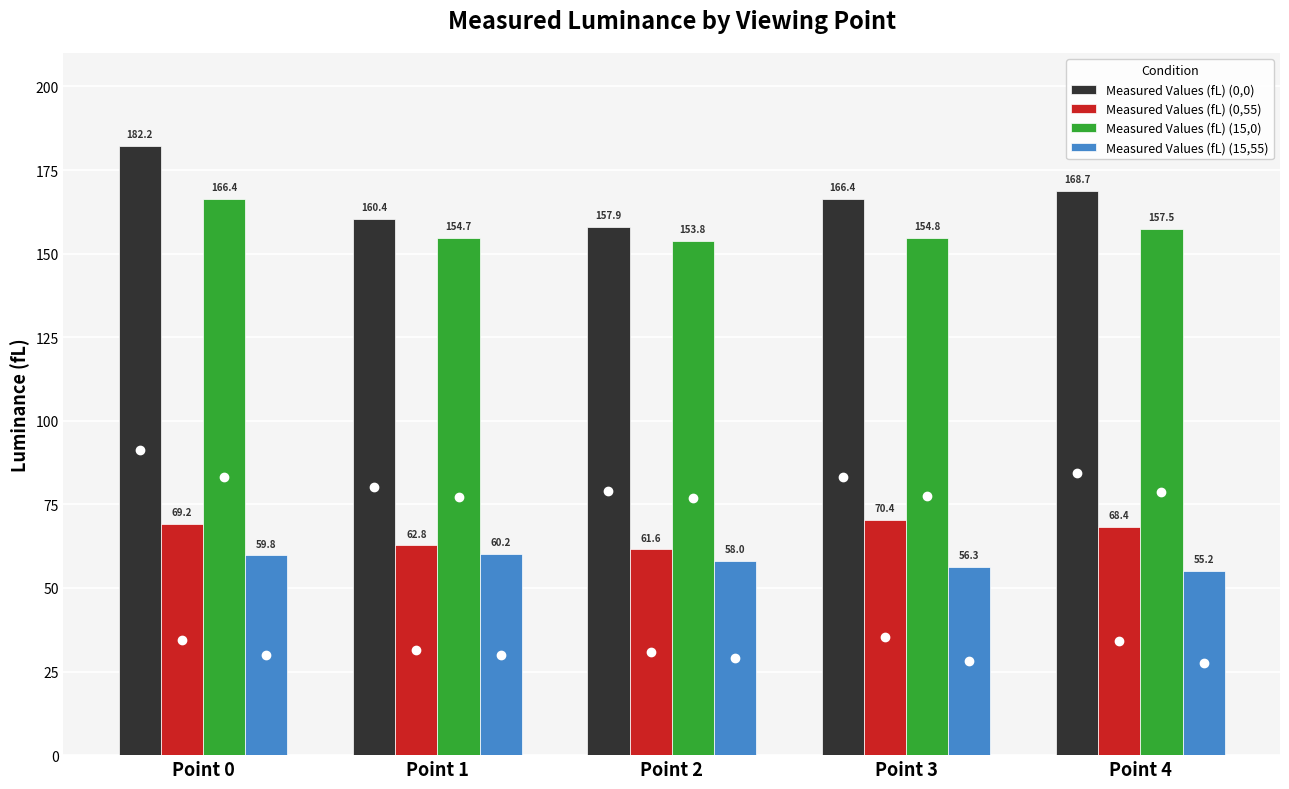

What is the average value of the Measured Values (fL) (15,0) series?

157.4